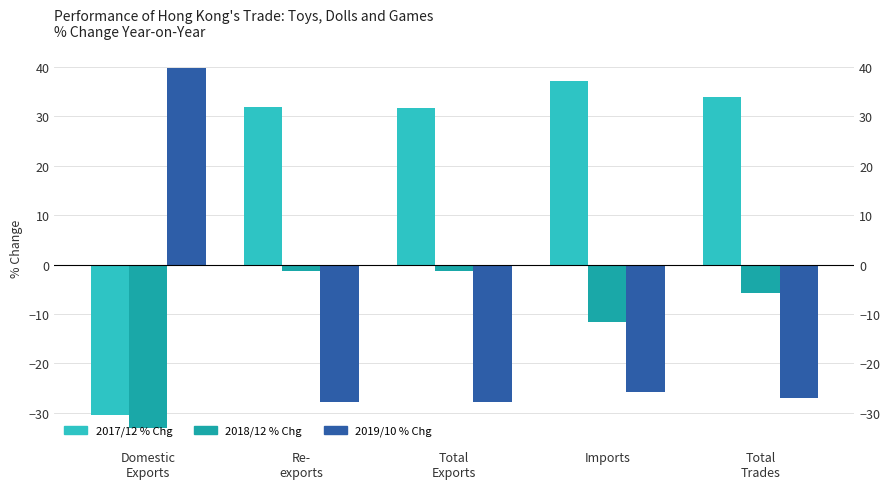

What is the sum of the 2018/12 % Chg values at Domestic
Exports and Total
Trades?

-38.9